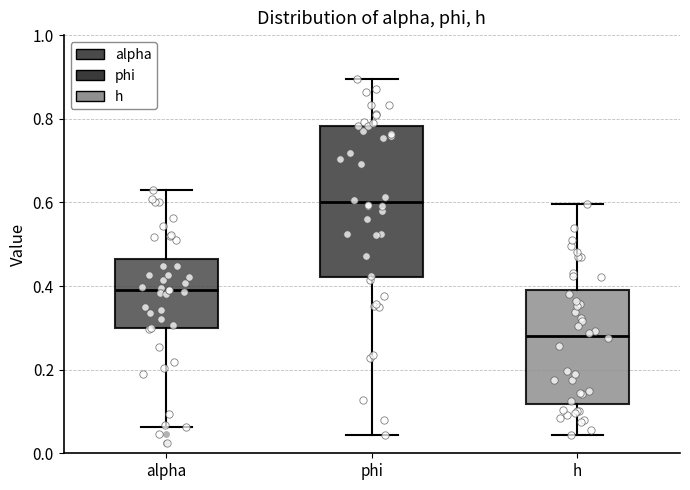

Where is the lower edge of the box for phi on the y-axis? The values are not printed on the chart, so give them approximately, as read against the axis.

0.42